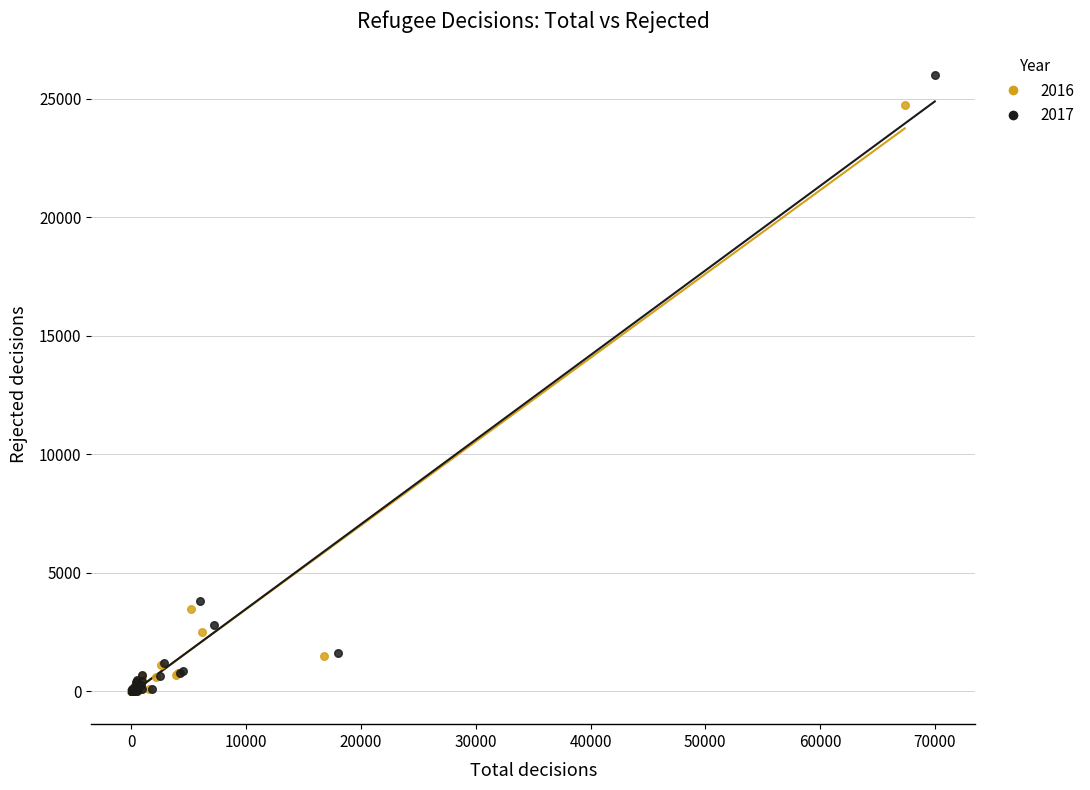

Which series has the largest Y range (max minus min)?

2017